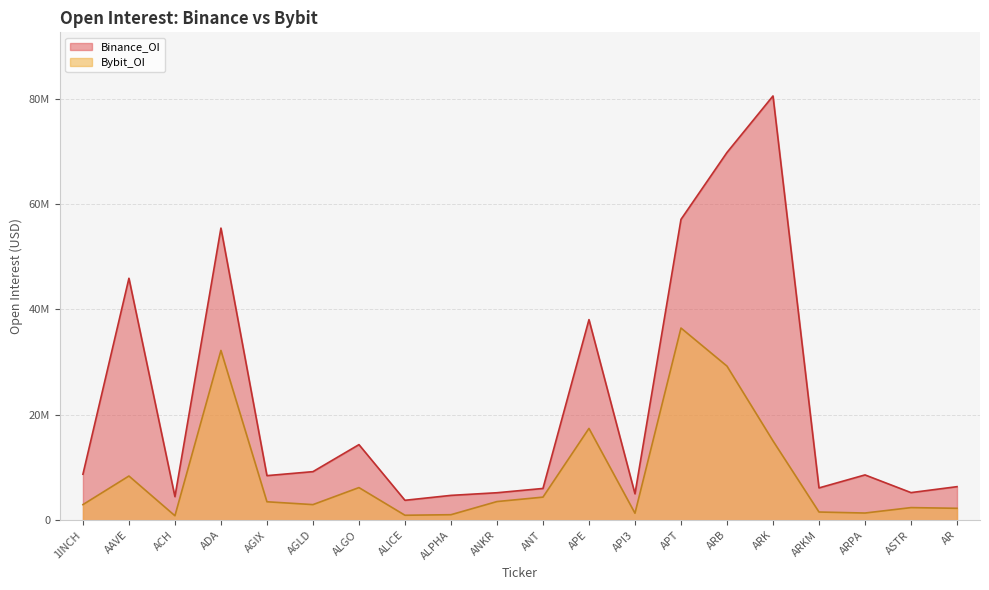

In Bybit_OI, how many points are lower than both neighbors (excluding endpoints)?

5